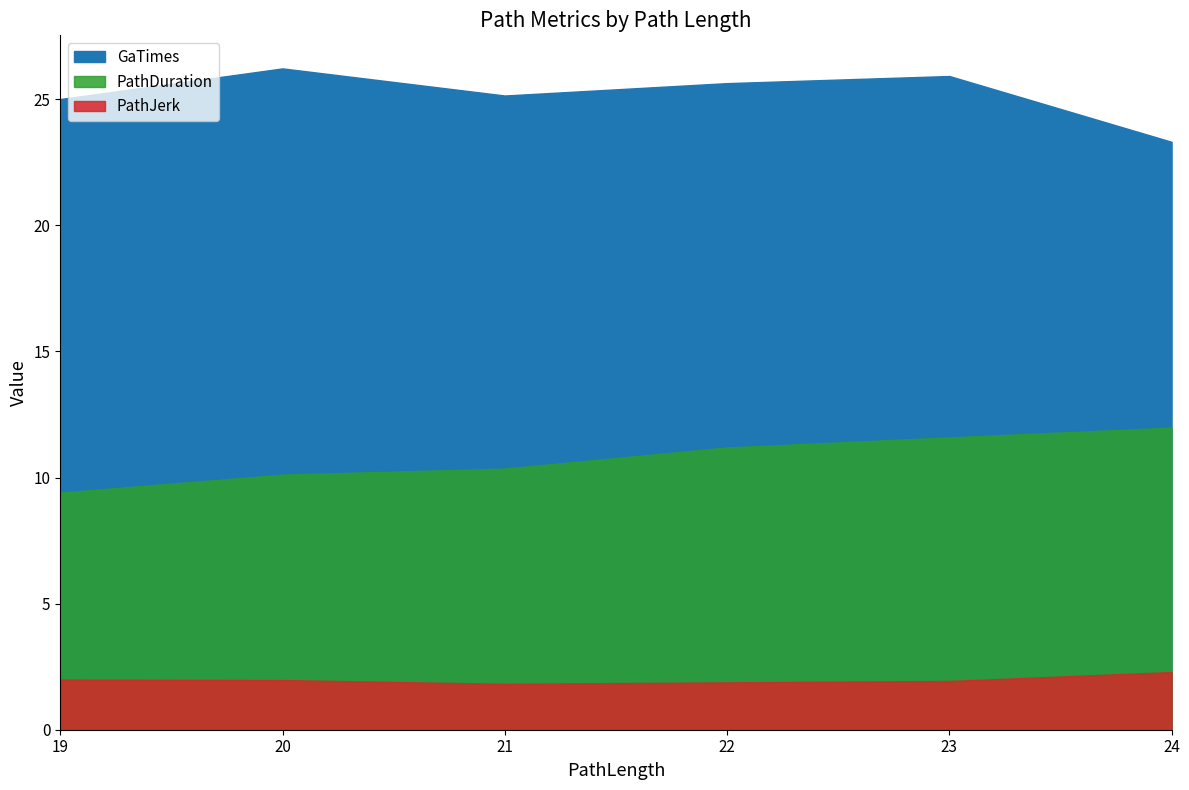

Which series has the largest total across all categories?

GaTimes